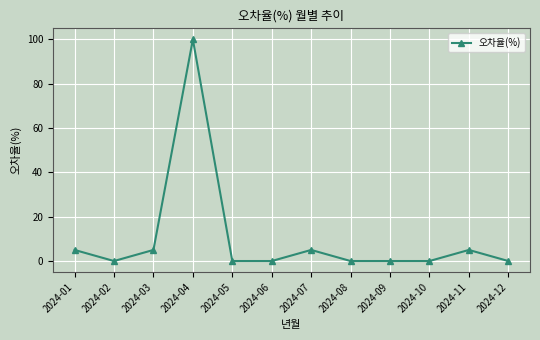

How many lines are shown in the chart?

1